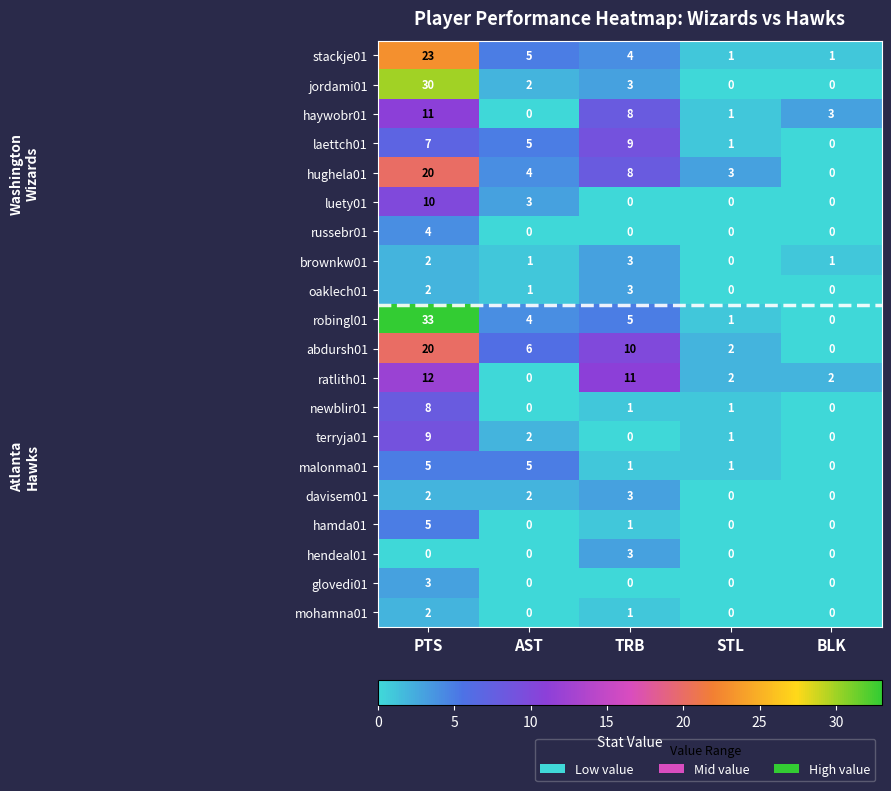

How many series are shown in this chart?

20